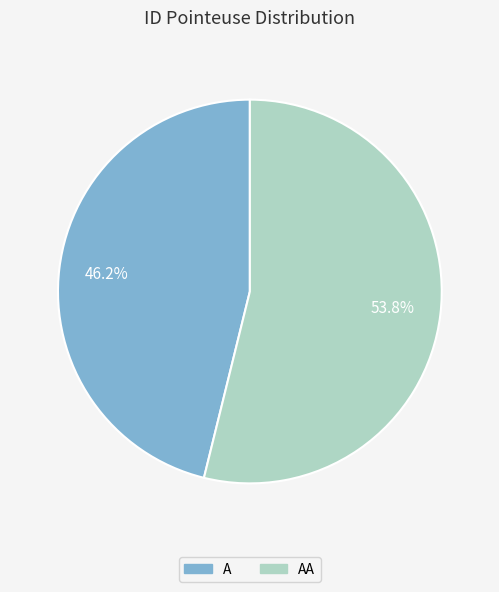

Does any single category account for the majority?

Yes